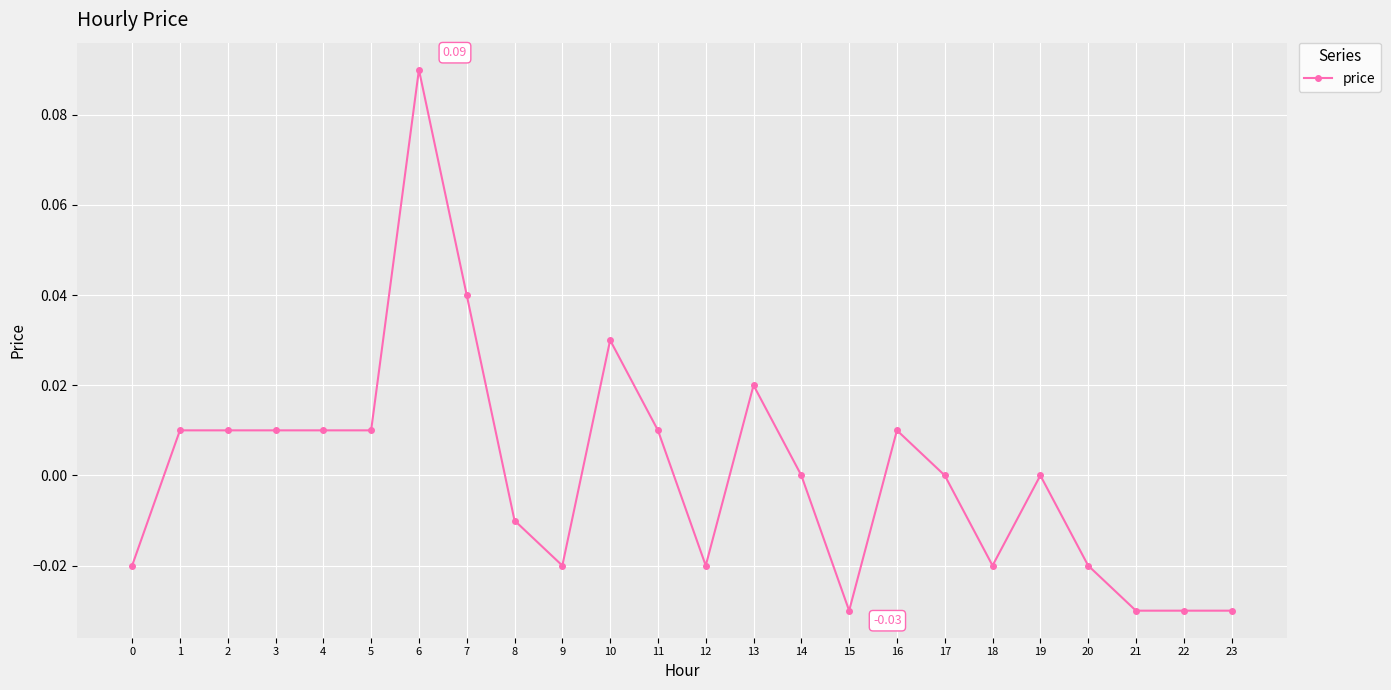

The chart shows a value of -0.0 at 23. True or false?

True